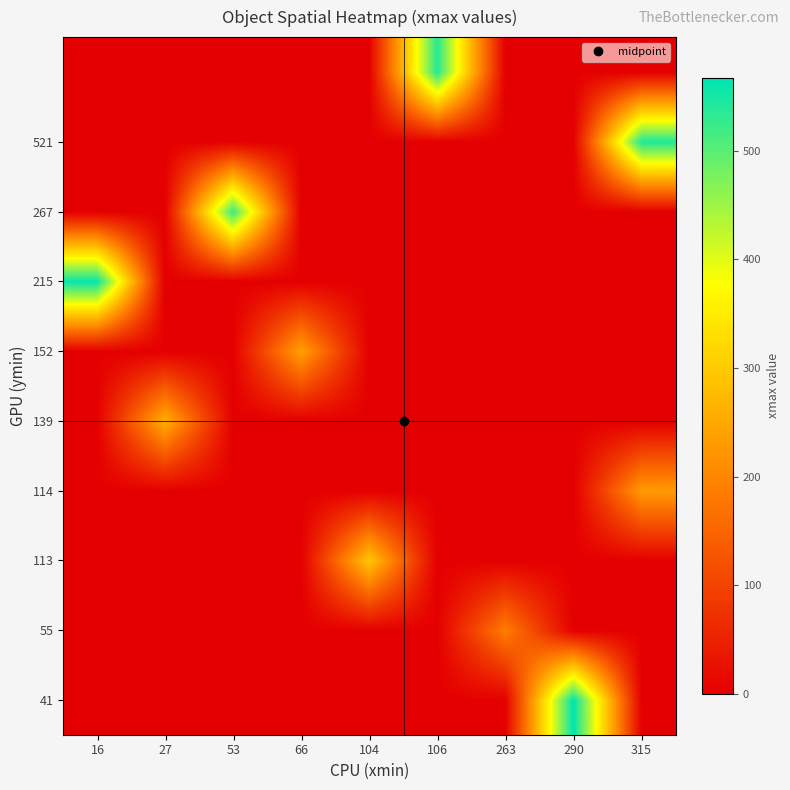

How many series are shown in this chart?

10